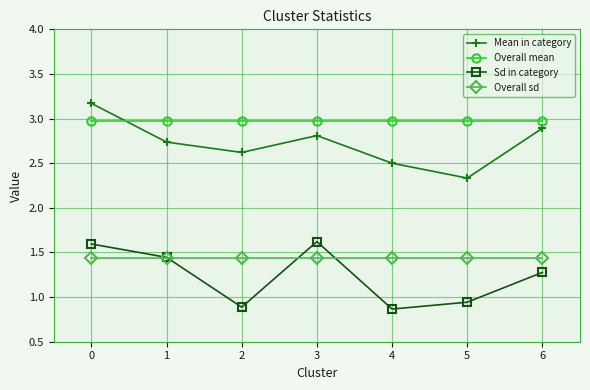

What is the value of the Mean in category point at the 3rd from the left?

2.6